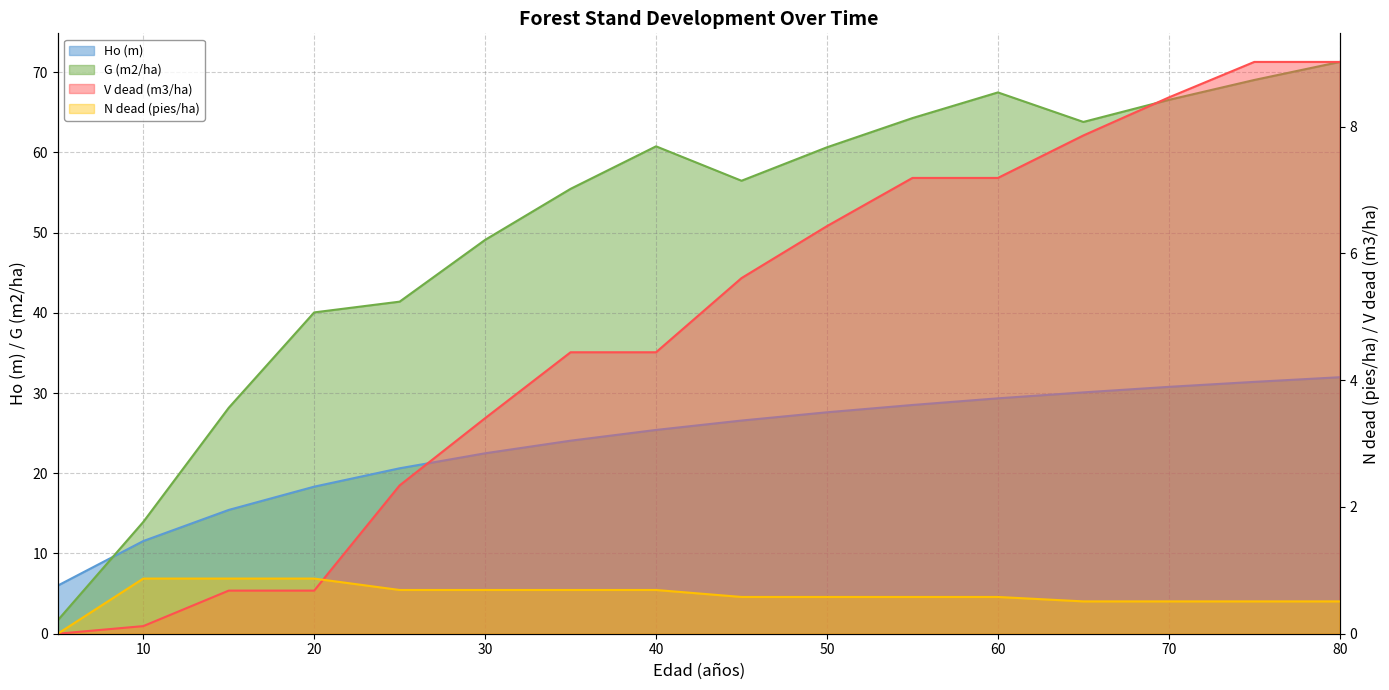

What is the difference between the maximum and minimum values in the N dead (pies/ha) series?

0.9